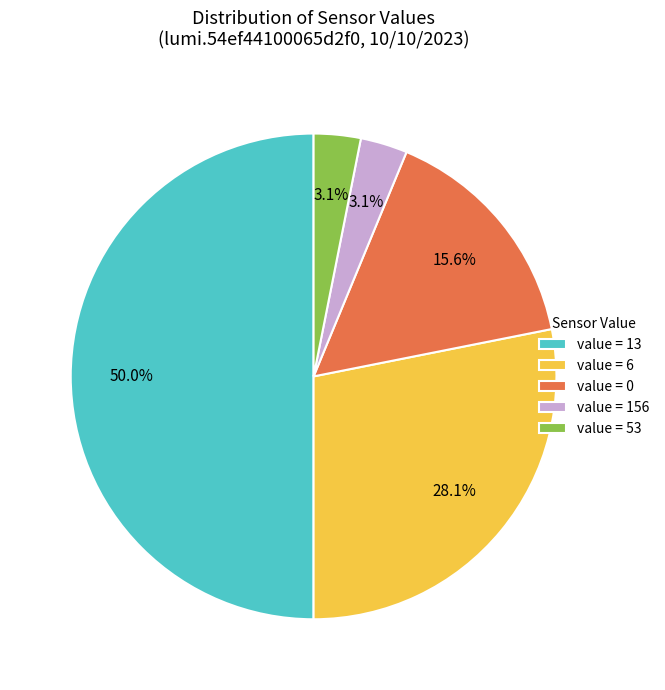

How many slices are in this pie chart?

5